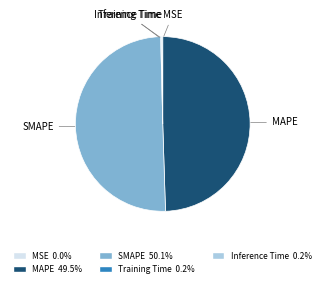

Which category accounts for the majority?

SMAPE